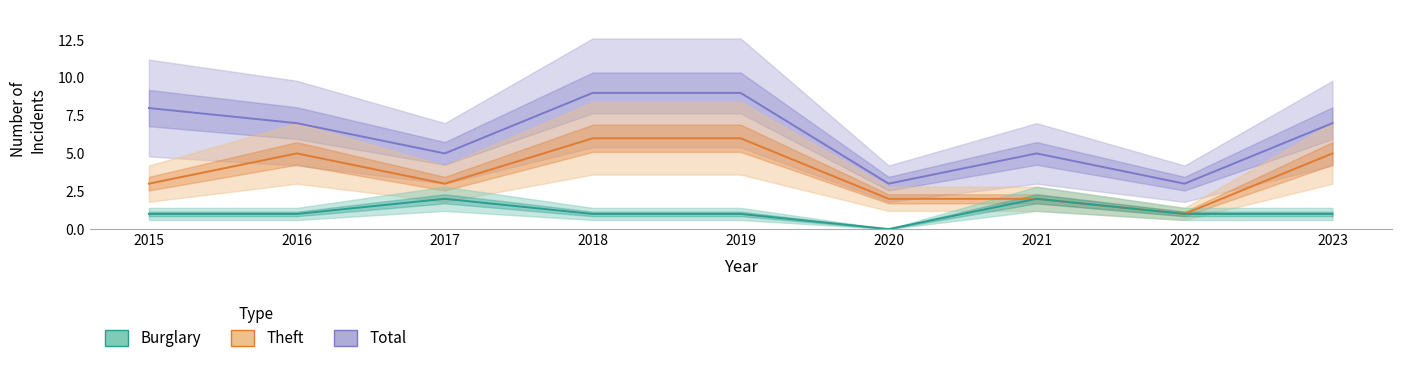

Between 2018 and 2021, which is larger?

2018